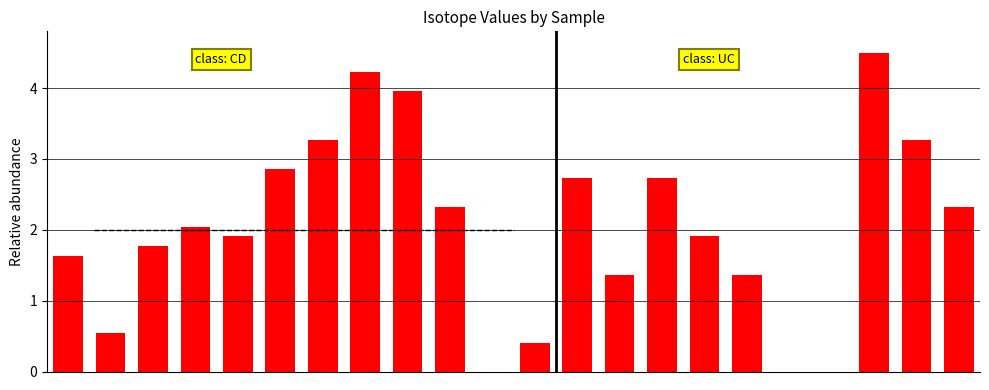

What is the greatest value displayed?

4.5